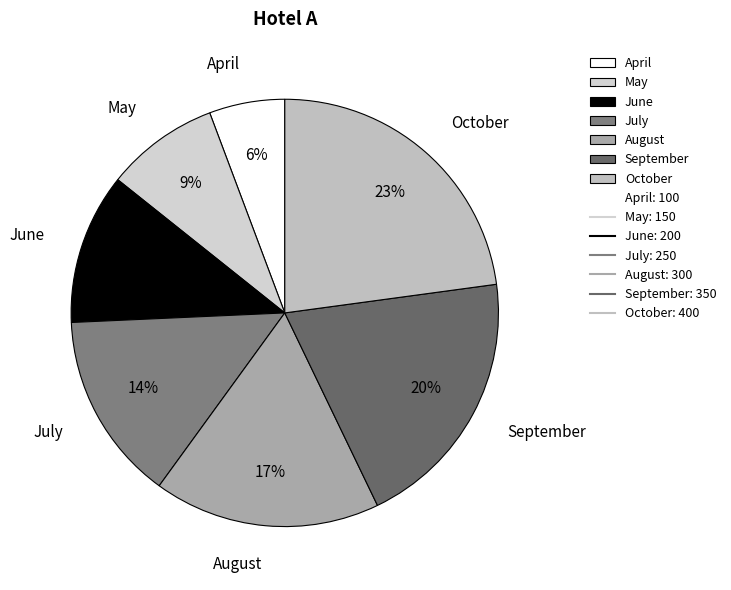

To the nearest percent, what portion does August represent?

17%